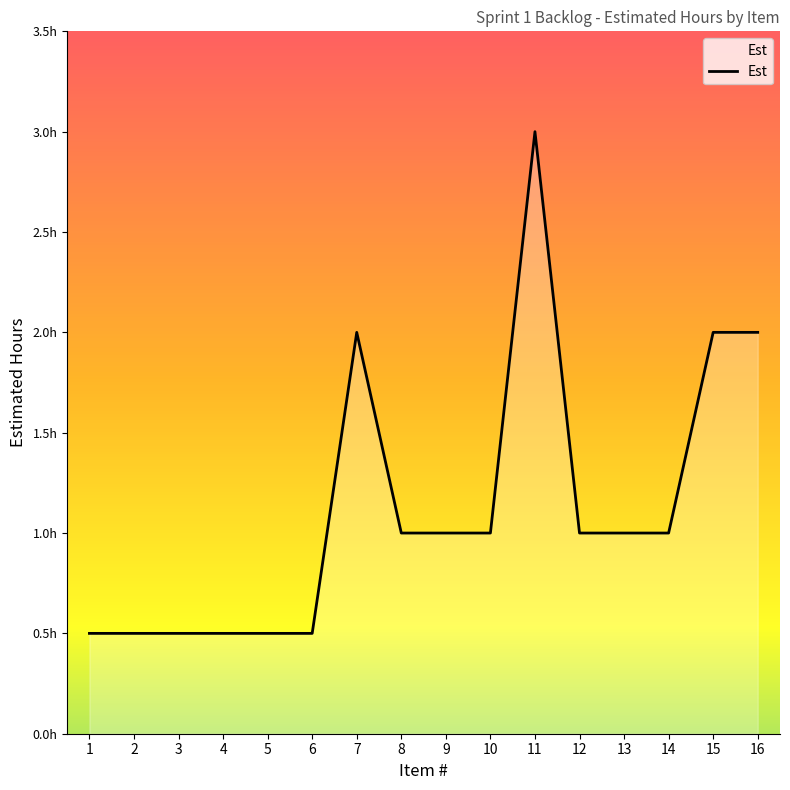

Does the chart have visible grid lines?

No